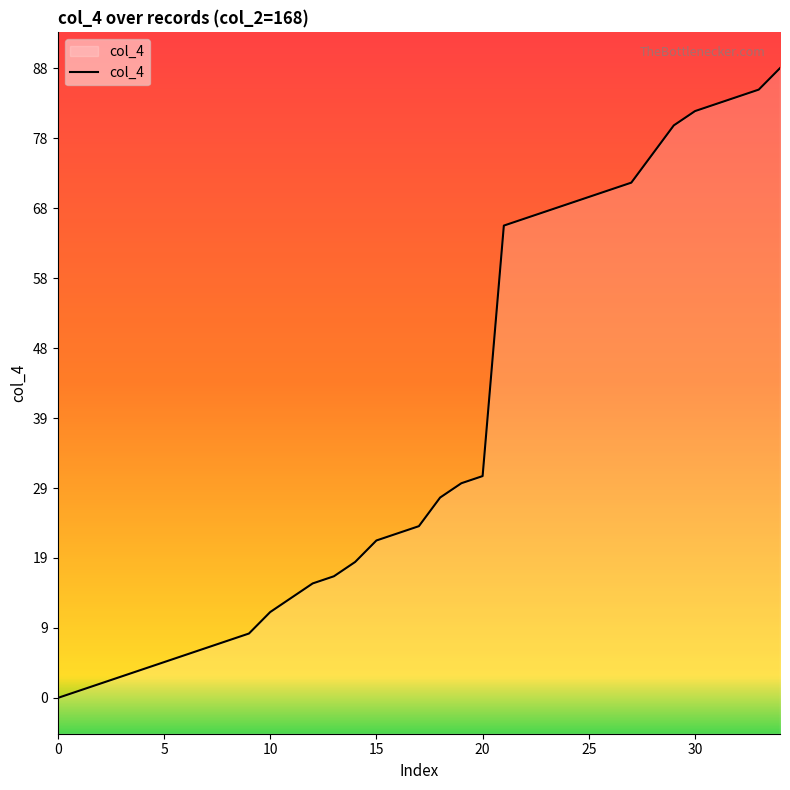

Reading right to left, transcribe all the data shown in this chart.

88	85	84	83	82	80	76	72	71	70	69	68	67	66	31	30	28	24	23	22	19	17	16	14	12	9	8	7	6	5	4	3	2	1	0